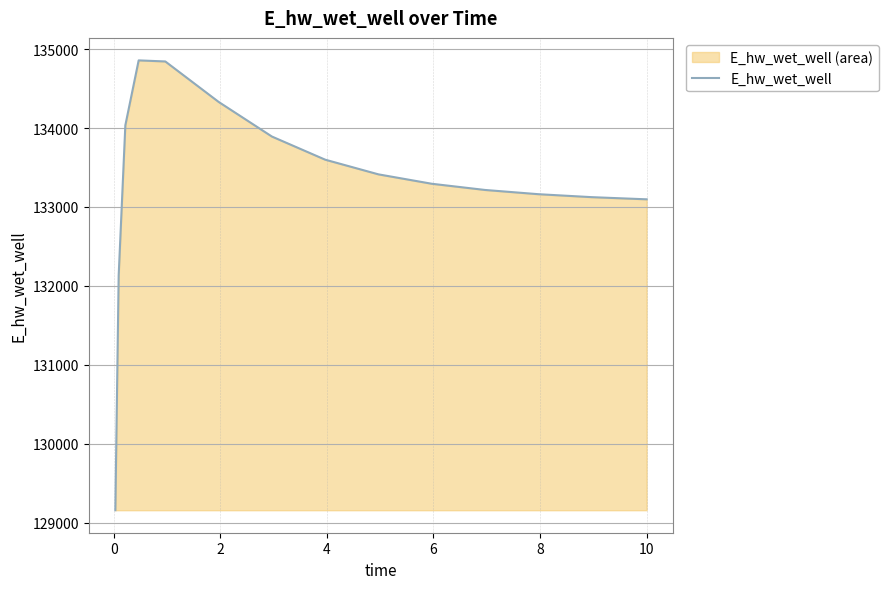

What is the greatest value displayed?

134857.2